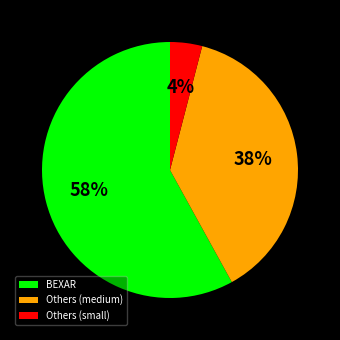

To the nearest percent, what percentage of the pie is BEXAR?

58%